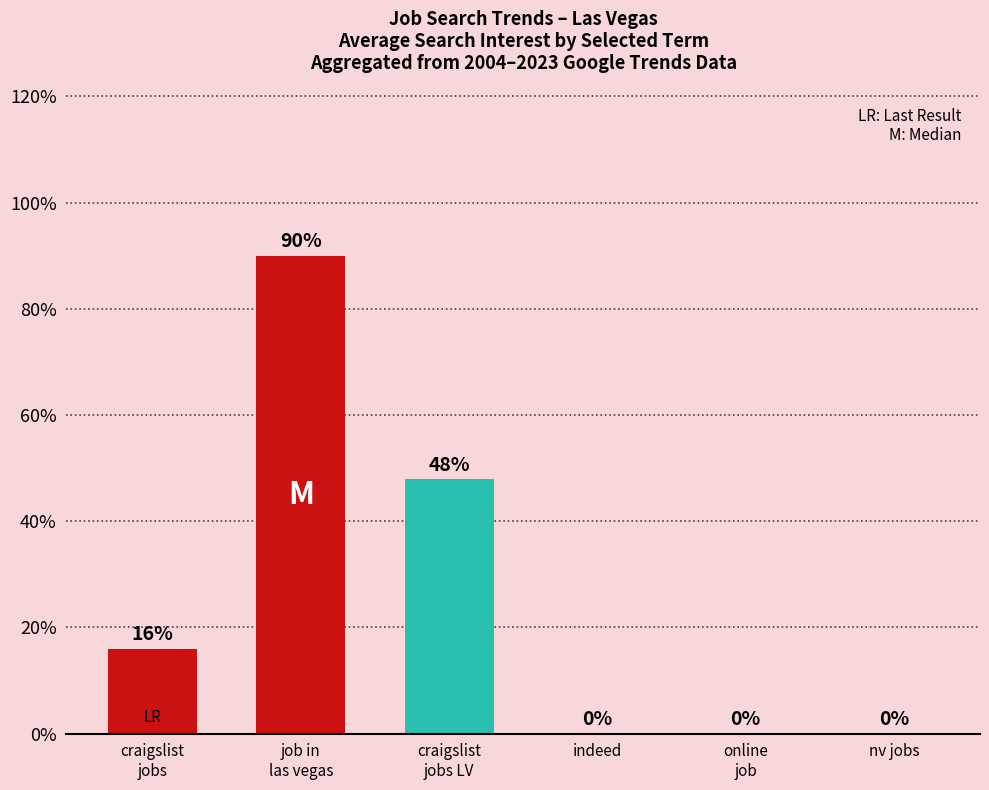

Reading left to right, list all the values displayed in this chart.

16	90	48	0	0	0